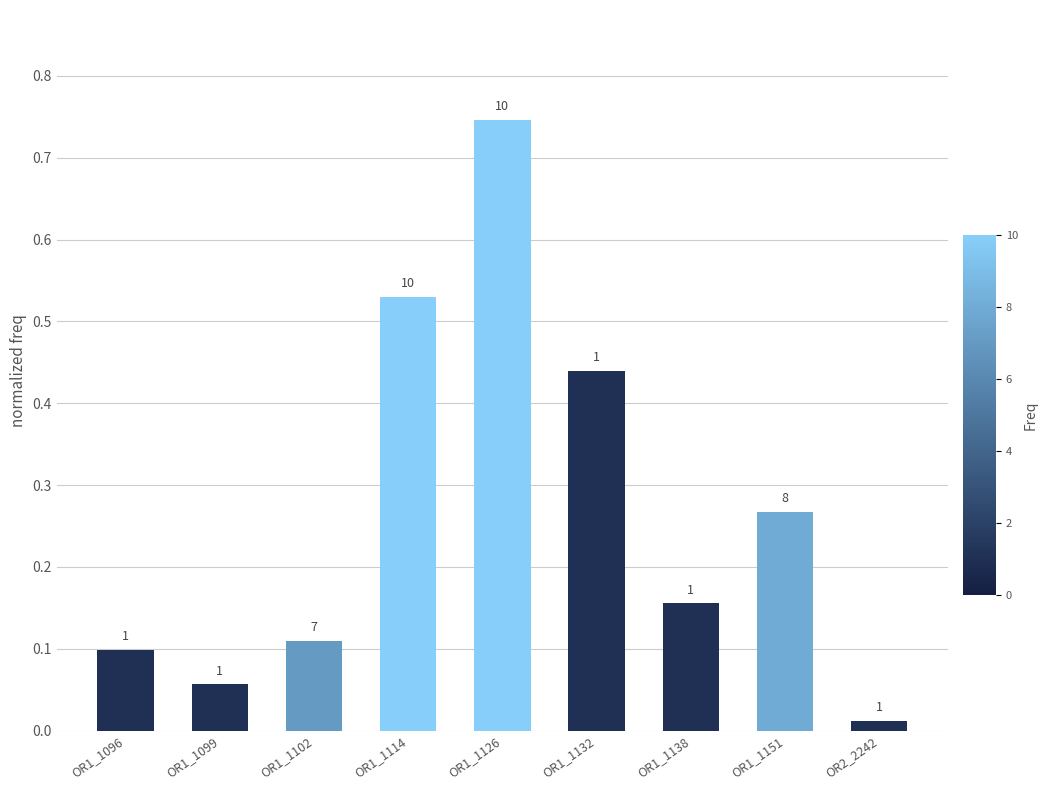

Where is the data nearest to the value 0?

OR2_2242